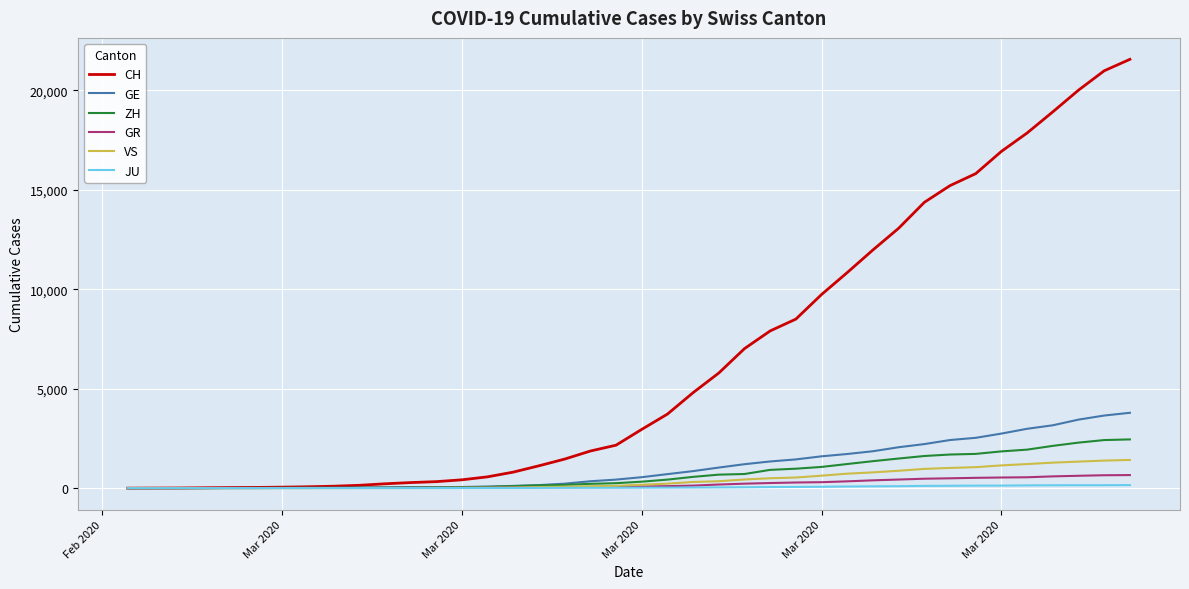

Which series has the largest total across all categories?

CH